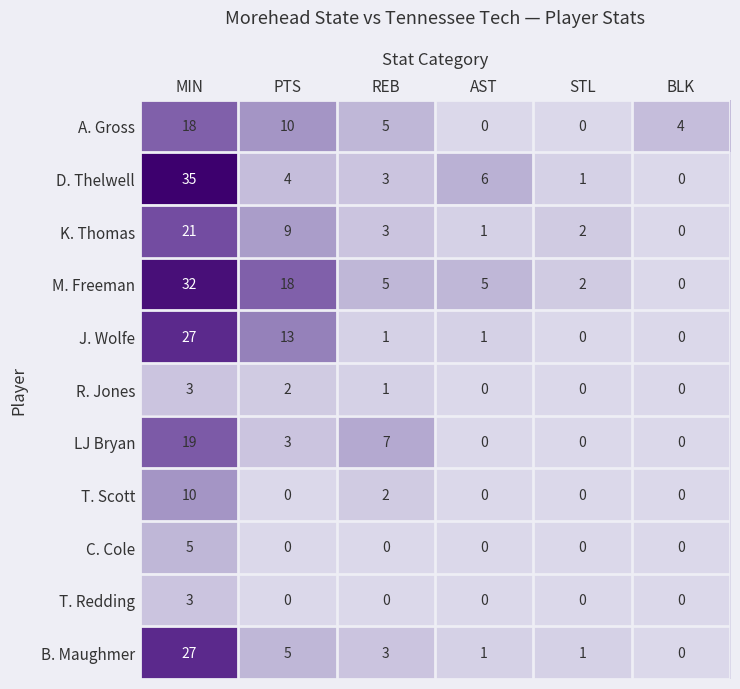

Which series has the largest range (max minus min)?

D. Thelwell